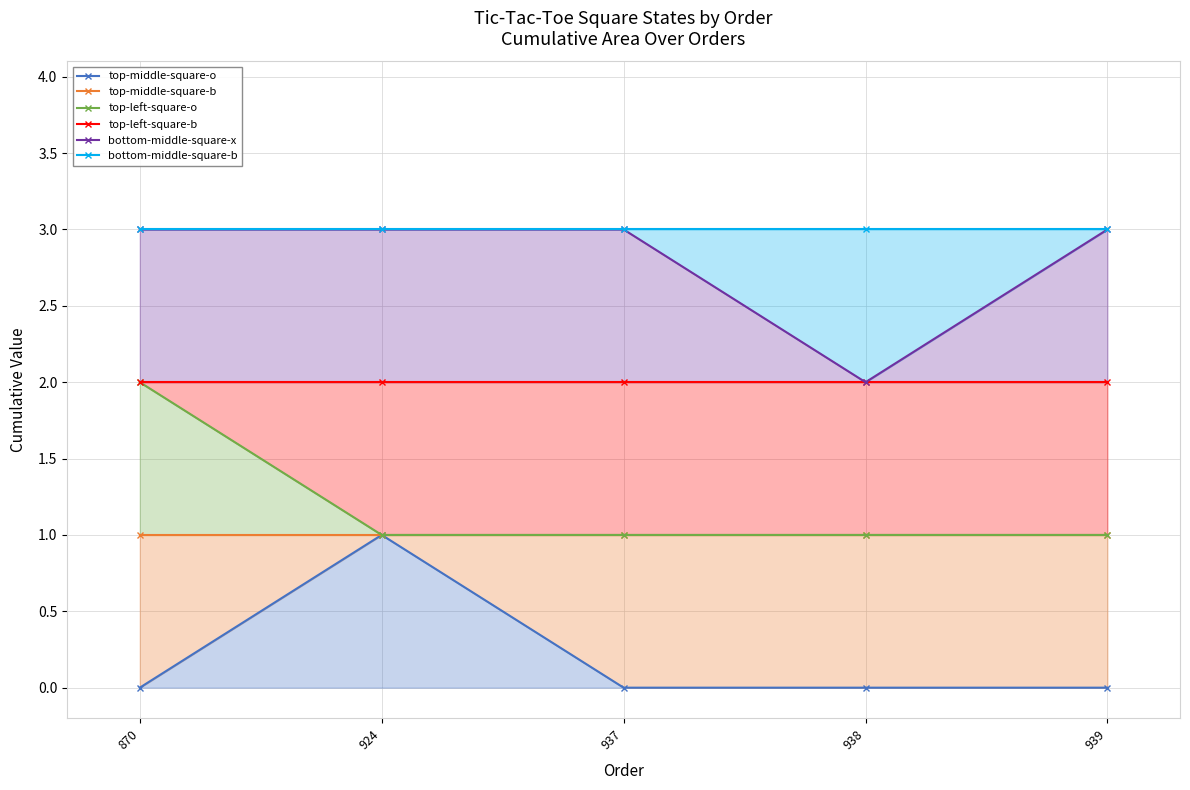

Reading left to right, what are all the values shown in this chart?

top-middle-square-o: 0	1	0	0	0
top-middle-square-b: 1	1	1	1	1
top-left-square-o: 2	1	1	1	1
top-left-square-b: 2	2	2	2	2
bottom-middle-square-x: 3	3	3	2	3
bottom-middle-square-b: 3	3	3	3	3